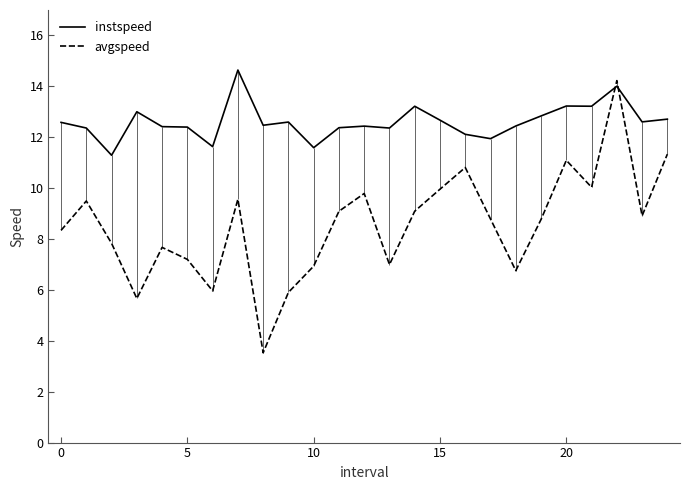

At how many categories does at least one series exceed 10?

25